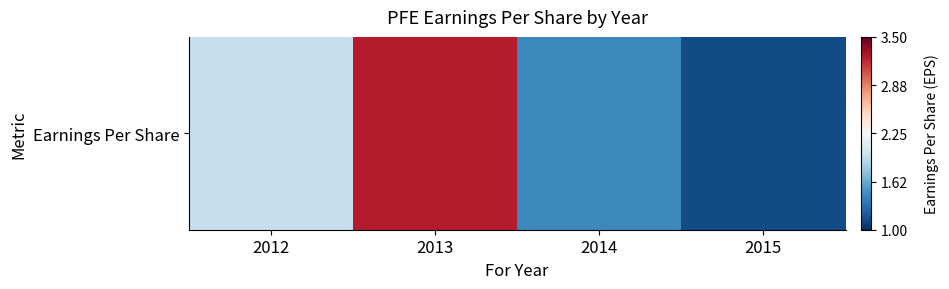

At which label is the value closest to 2?

2012